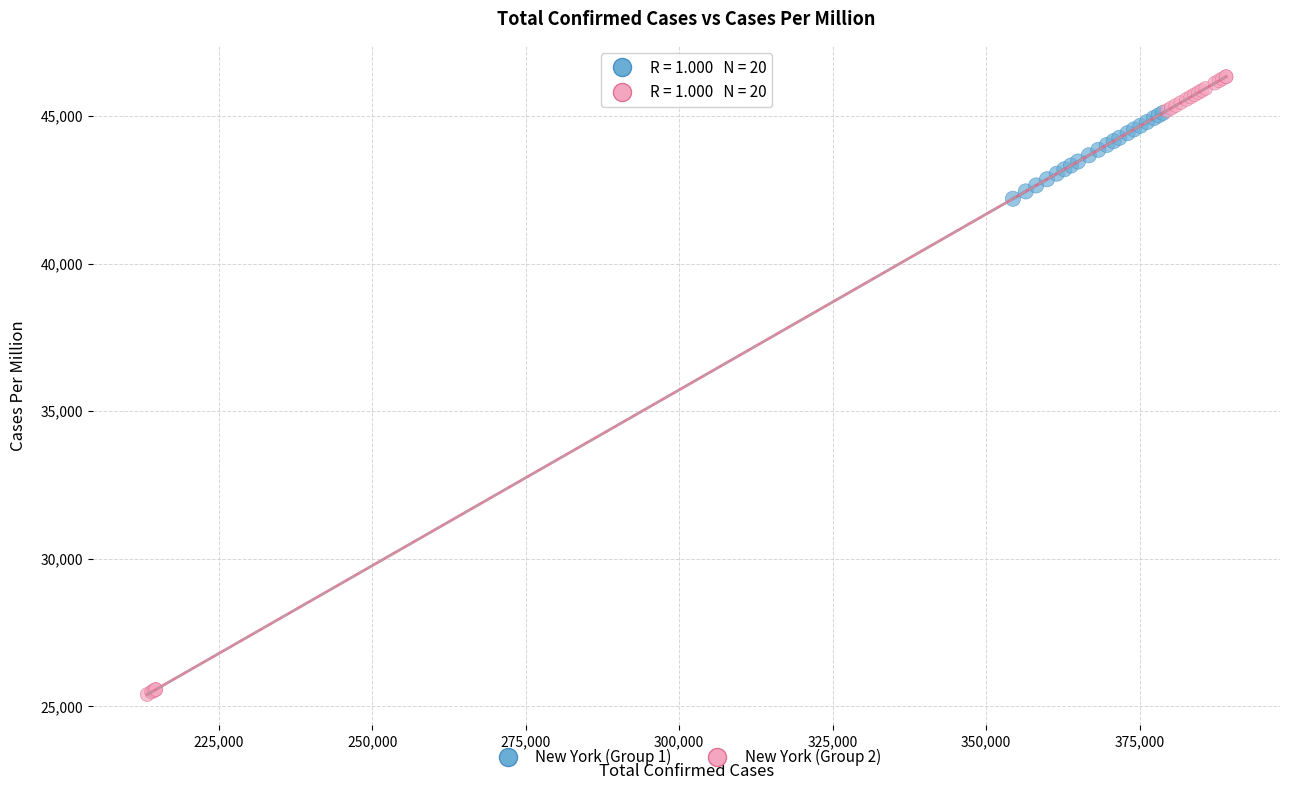

Which series reaches the maximum Y coordinate?

New York (Group 2)